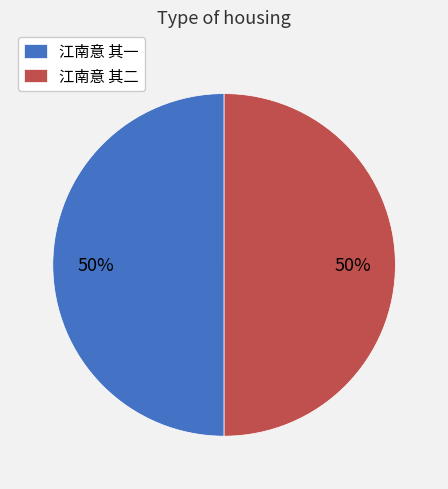

How many slices are in this pie chart?

2